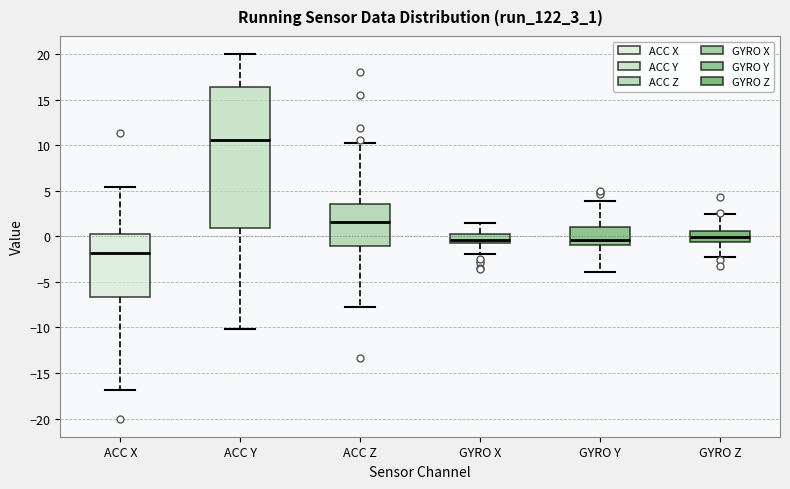

Which box has the highest median line?

ACC Y